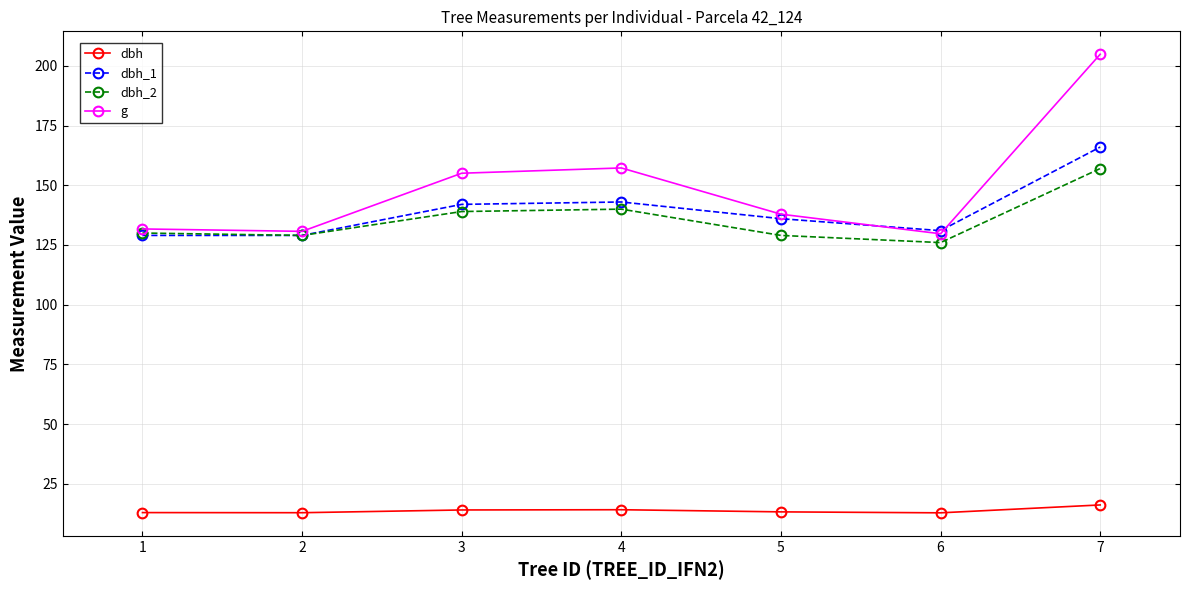

At which label does dbh_1 first exceed 136?

3